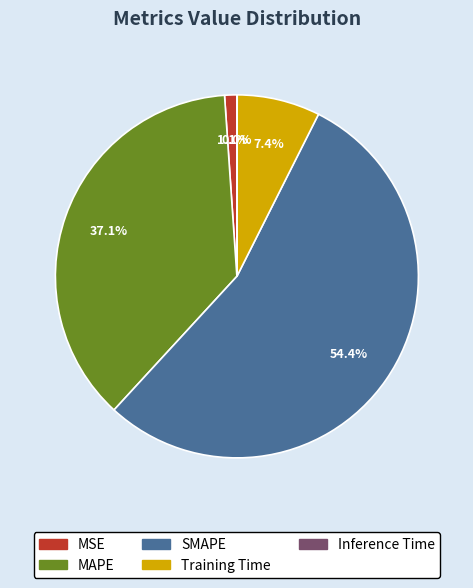

Which category has the biggest portion of the pie?

SMAPE